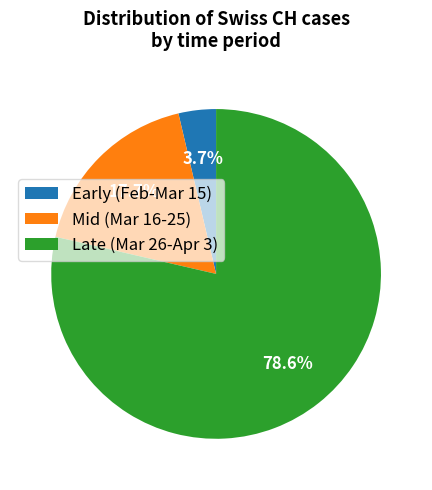

How many slices are in this pie chart?

3